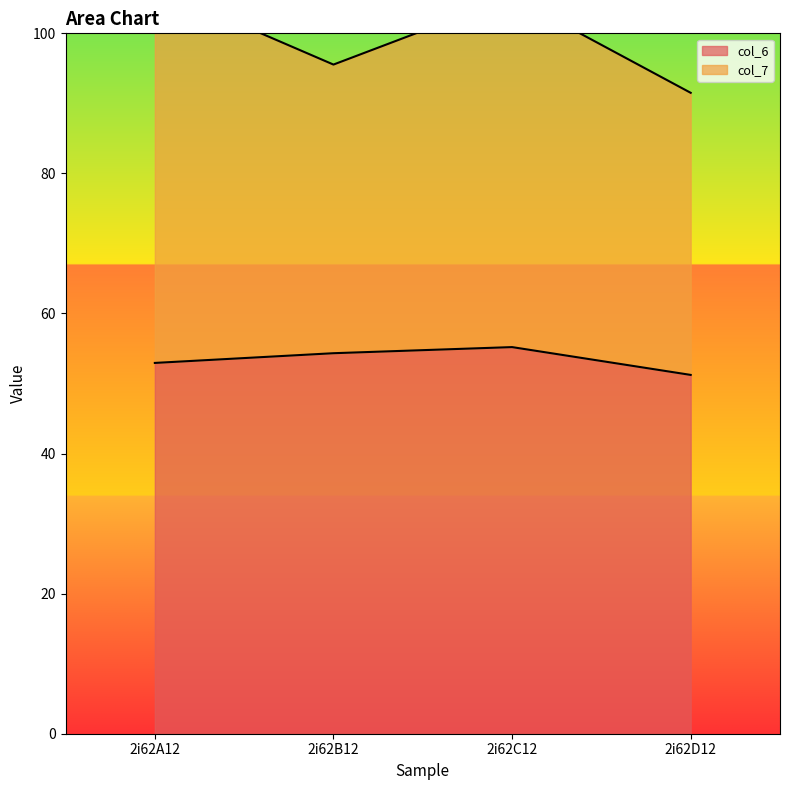

Is it true that col_6 equals 54.3 at 2i62B12?

True